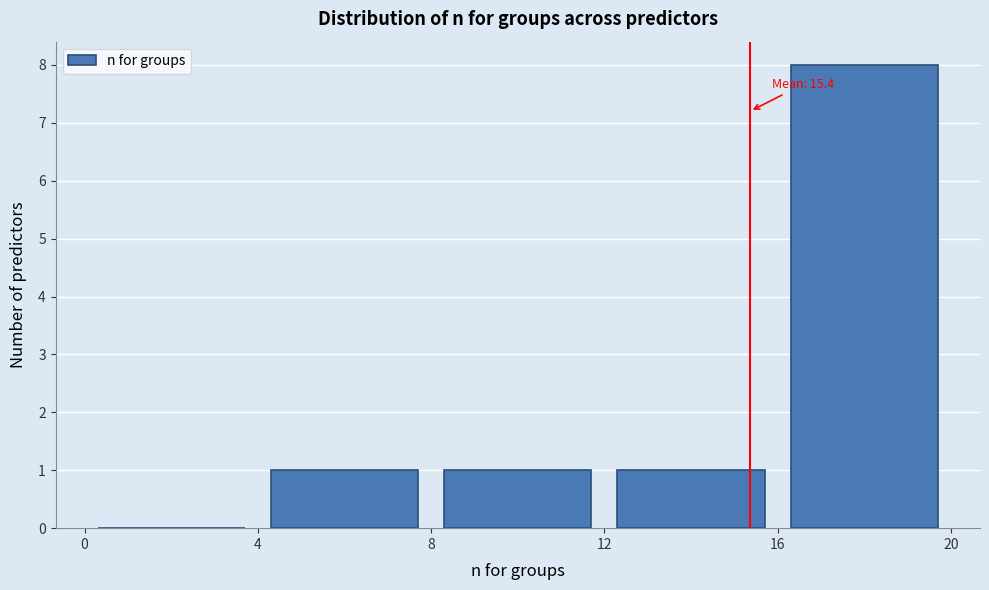

Which range on the x-axis has the tallest bar?

16 to 20